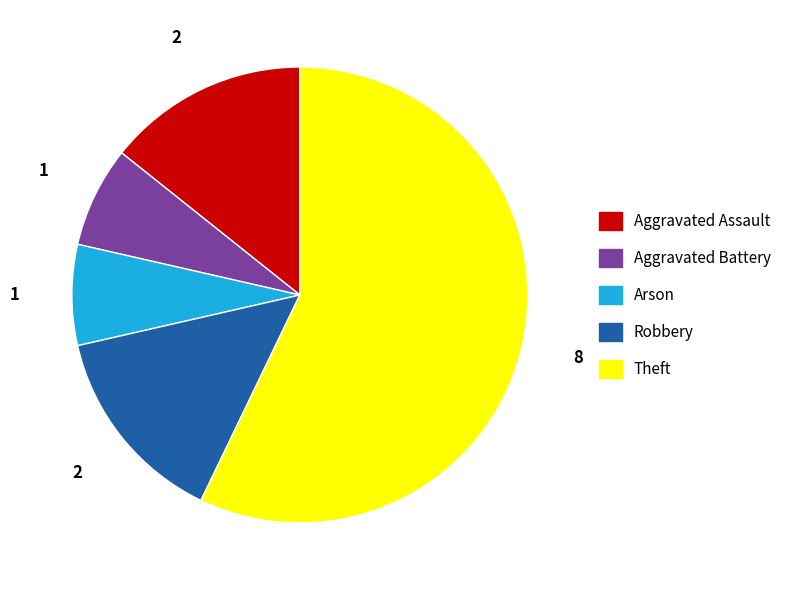

Is the sum of Aggravated Battery and Arson greater than half?

No